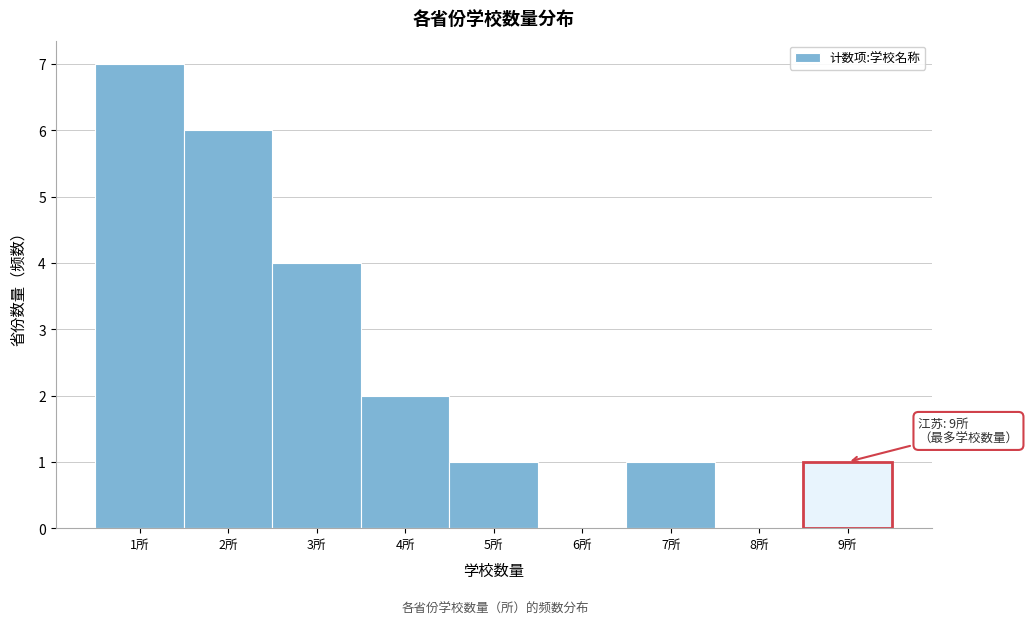

Which range on the x-axis has the tallest bar?

0.5 to 1.5